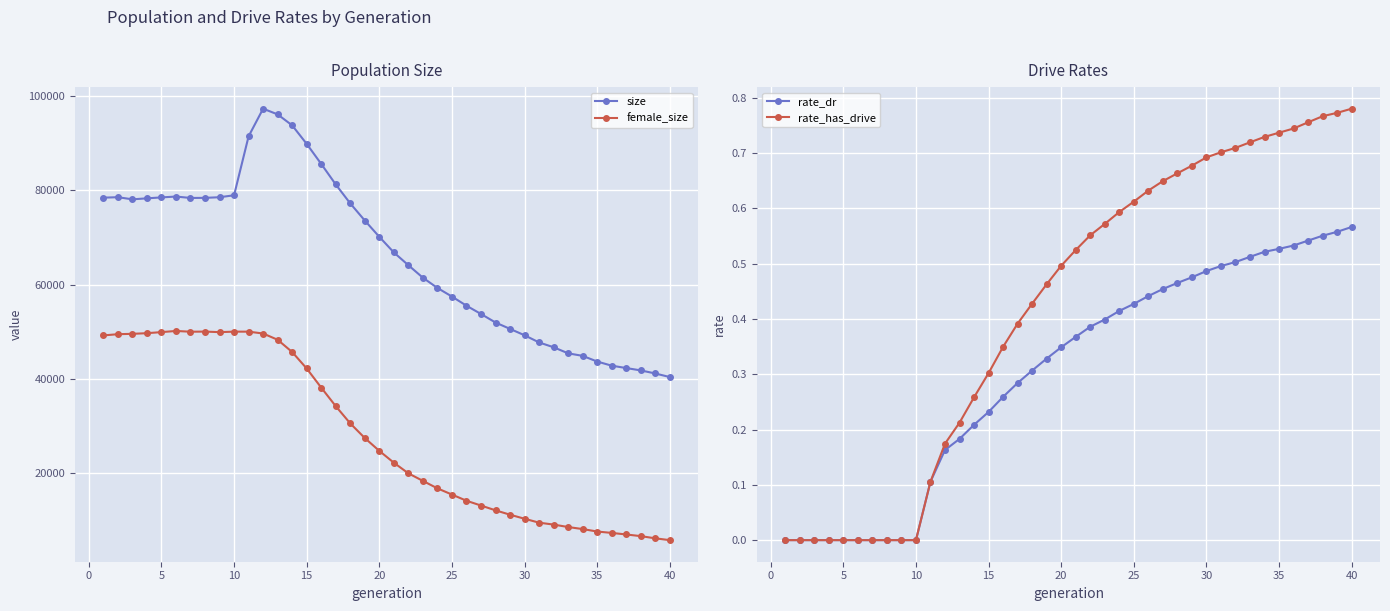

What is the sum of all rate_has_drive values?

16.8